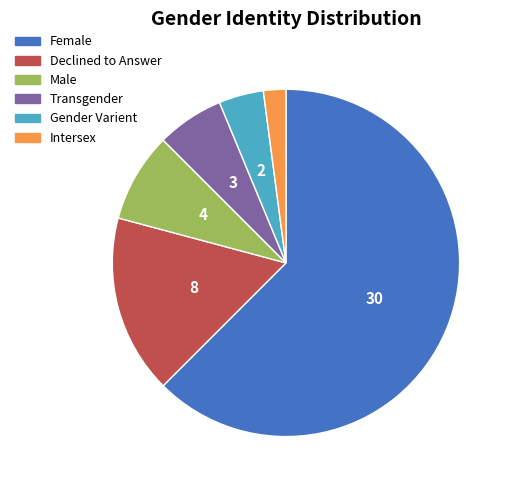

Is it true that Female is 70% of the pie?

False